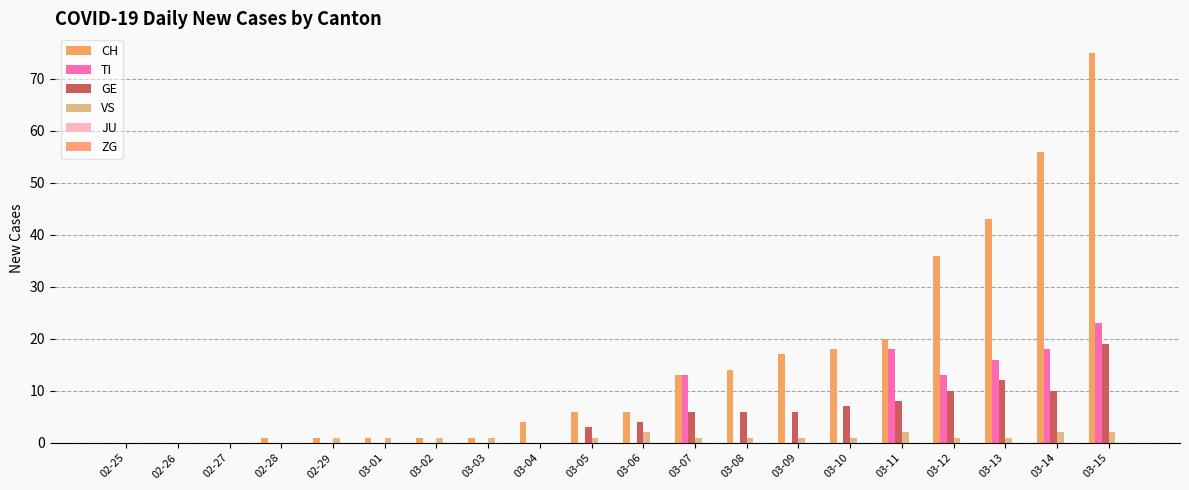

What is the sum of the CH values at 03-07 and 03-13?

56